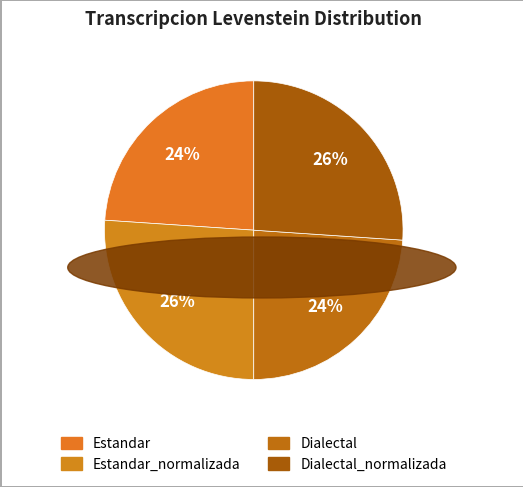

How many segments does this pie chart have?

4